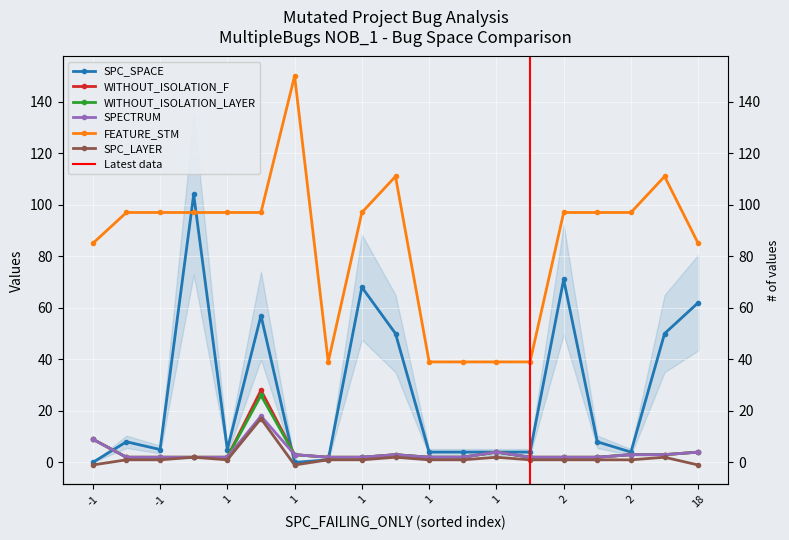

How many values in the SPECTRUM series exceed 2?

8